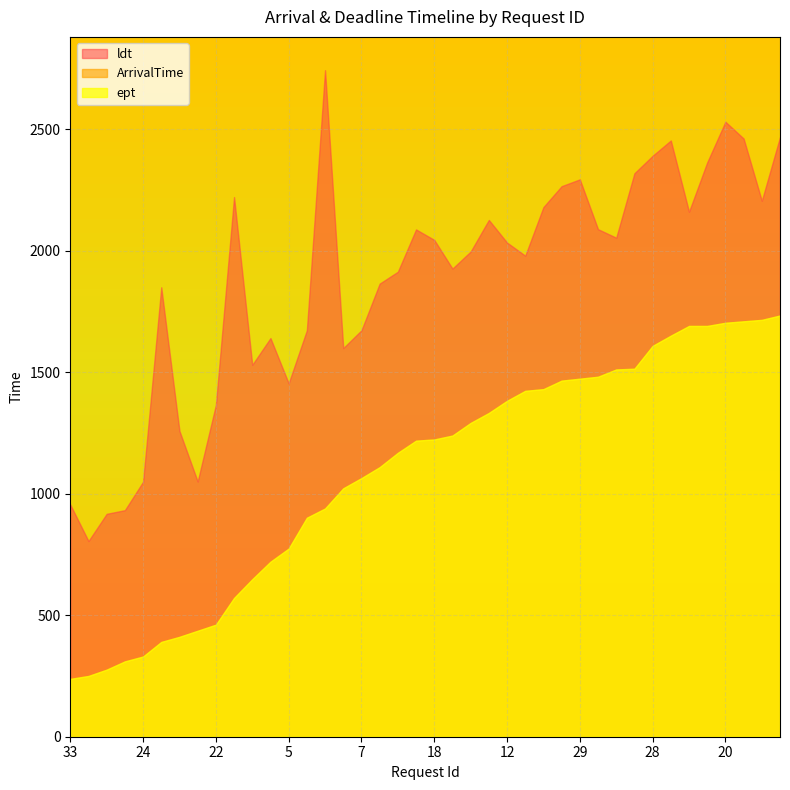

Between 3 and 4, which series saw the biggest shift?

ArrivalTime